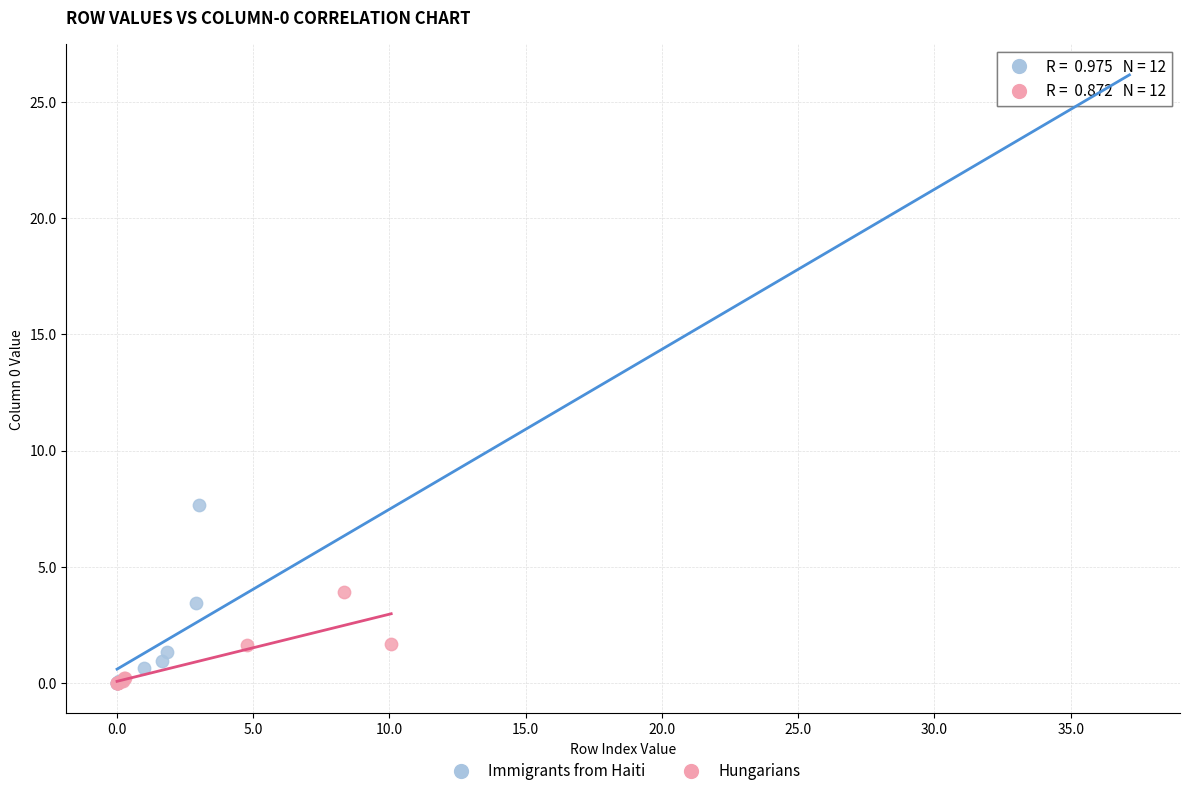

Which series has the widest spread of Y values?

Immigrants from Haiti